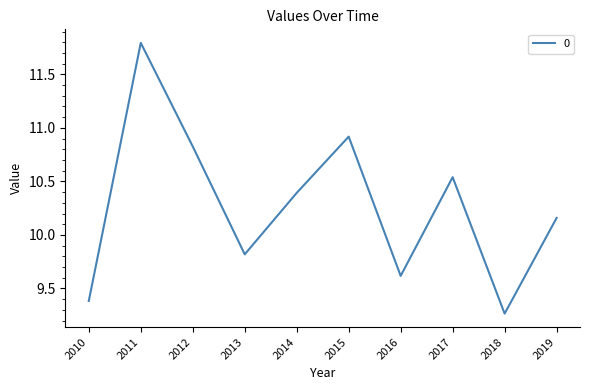

List the labels in order of value, smallest first.

2018, 2010, 2016, 2013, 2019, 2014, 2017, 2012, 2015, 2011